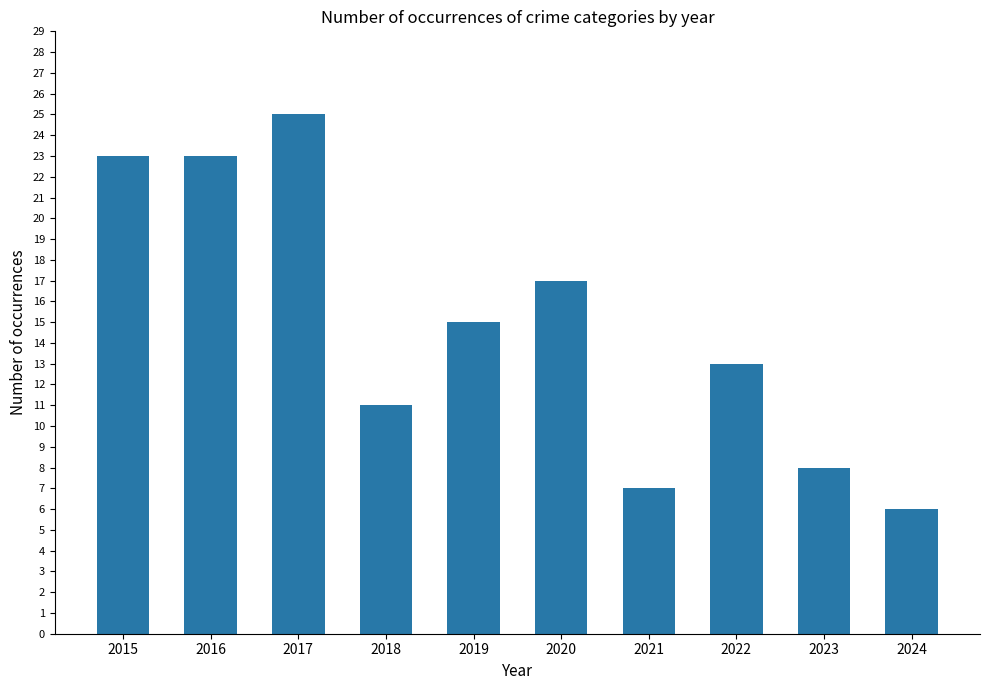

The value at 2021 is 7. True or false?

True